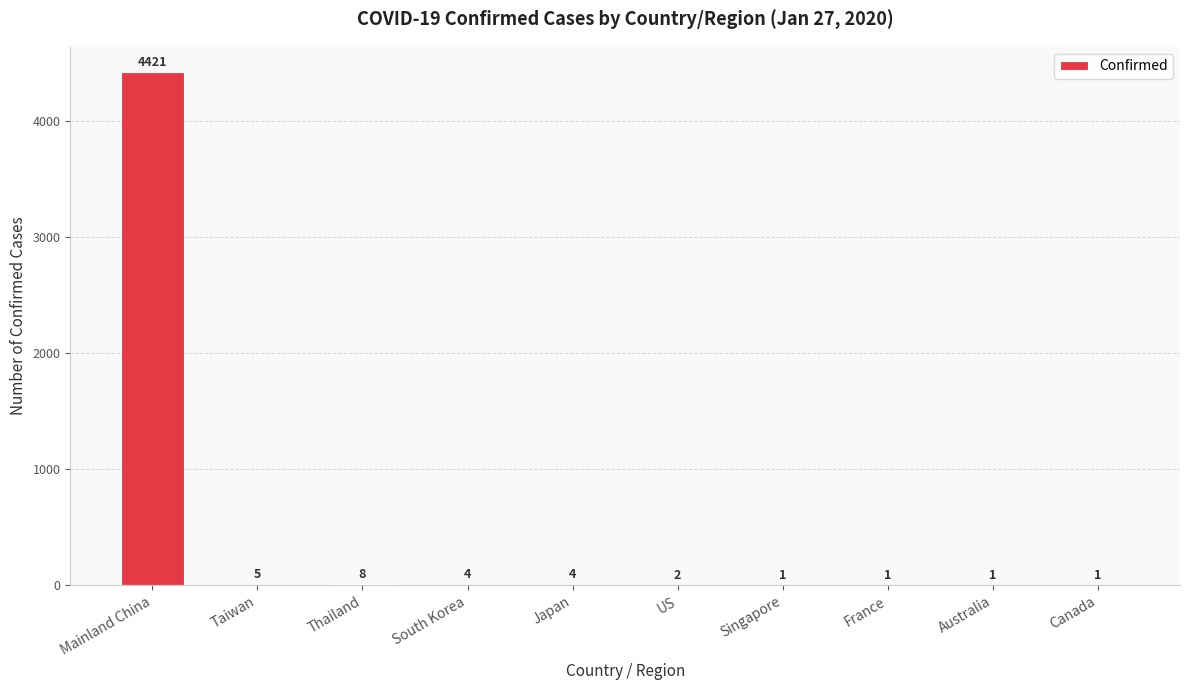

Reading left to right, transcribe all the data shown in this chart.

Mainland China=4421	Taiwan=5	Thailand=8	South Korea=4	Japan=4	US=2	Singapore=1	France=1	Australia=1	Canada=1